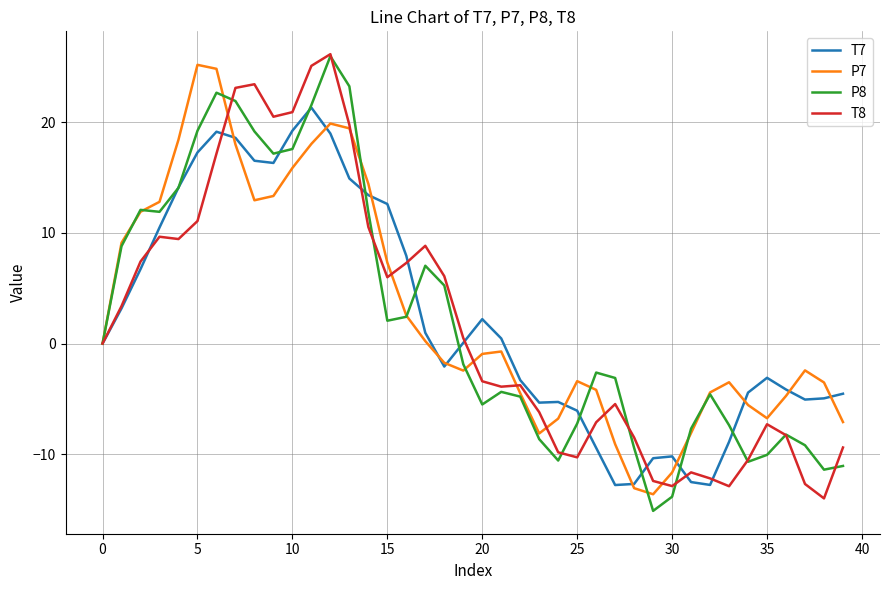

What is the maximum value for T8?

26.1